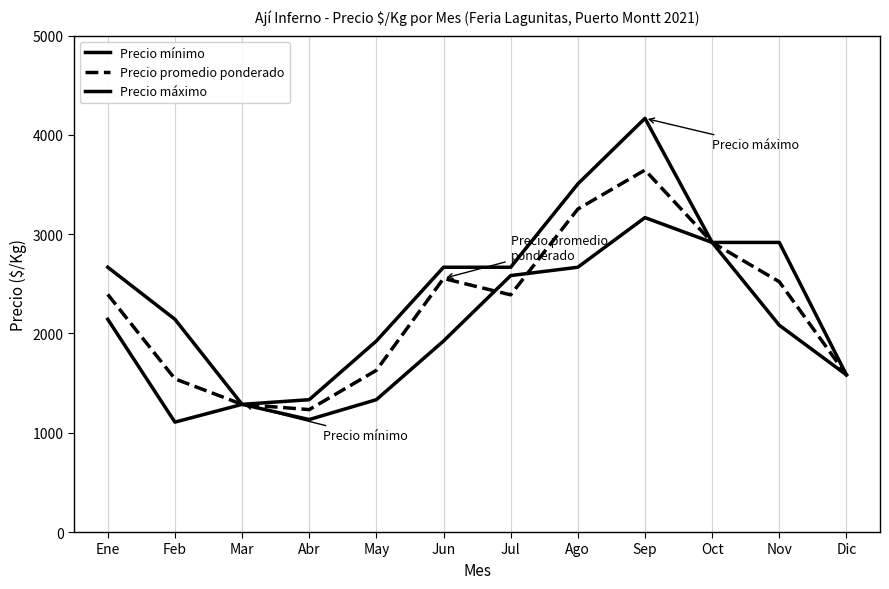

Between Abr and Jul, which is larger?

Jul